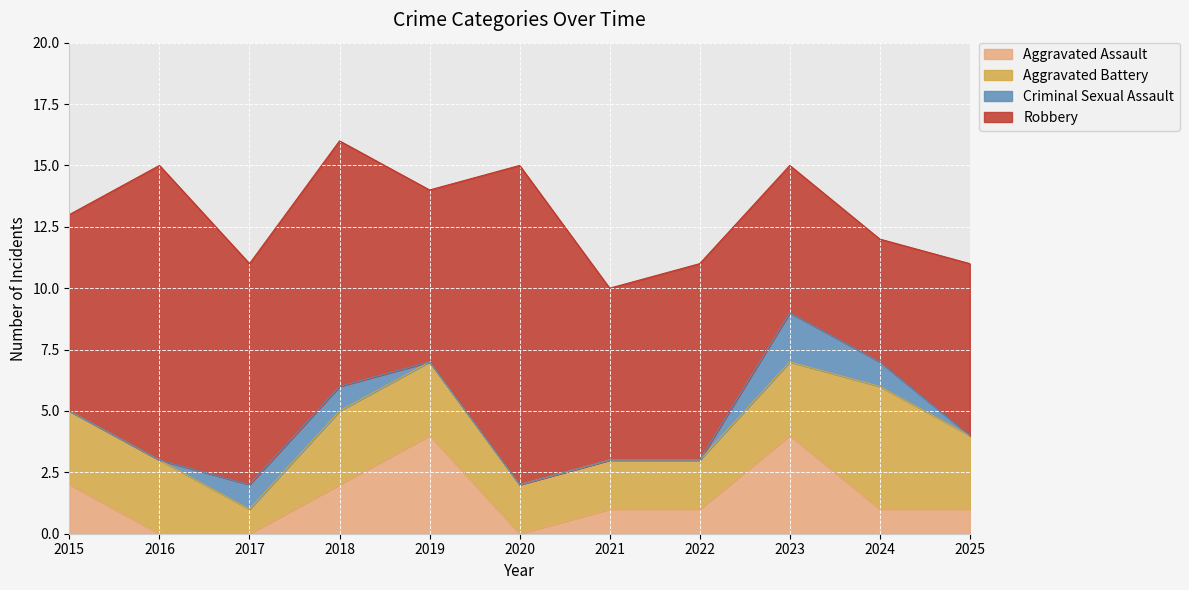

What are all the series names shown in the legend?

Aggravated Assault, Aggravated Battery, Criminal Sexual Assault, Robbery